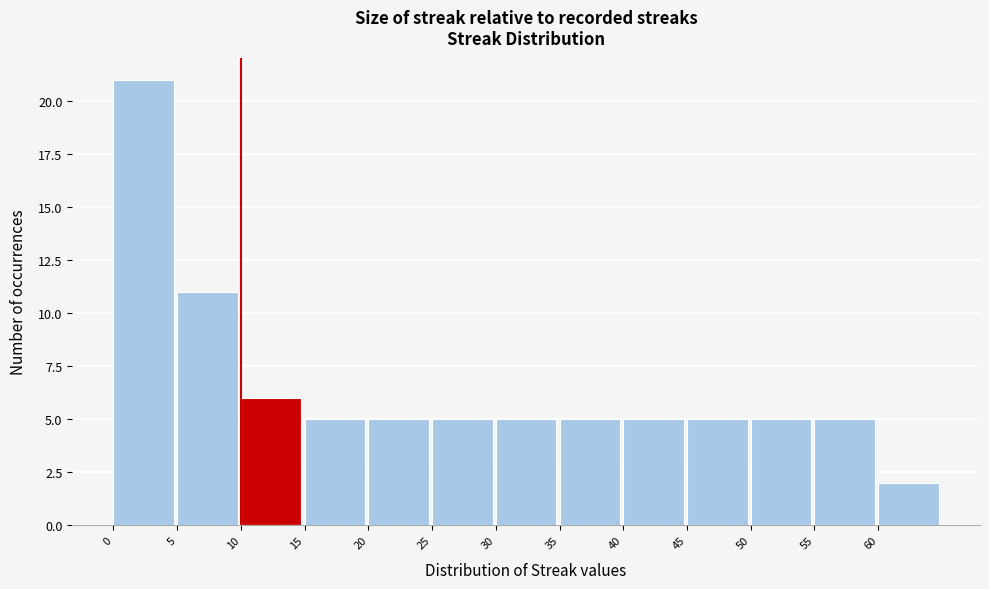

Reading left to right, transcribe this chart: for each bar, give the range it covers on the x-axis and its height. The values are not printed on the chart, so give them approximately, as read against the axis.

0 to 5: 21
5 to 10: 11
10 to 15: 6
15 to 20: 5
20 to 25: 5
25 to 30: 5
30 to 35: 5
35 to 40: 5
40 to 45: 5
45 to 50: 5
50 to 55: 5
55 to 60: 5
60 to 65: 2